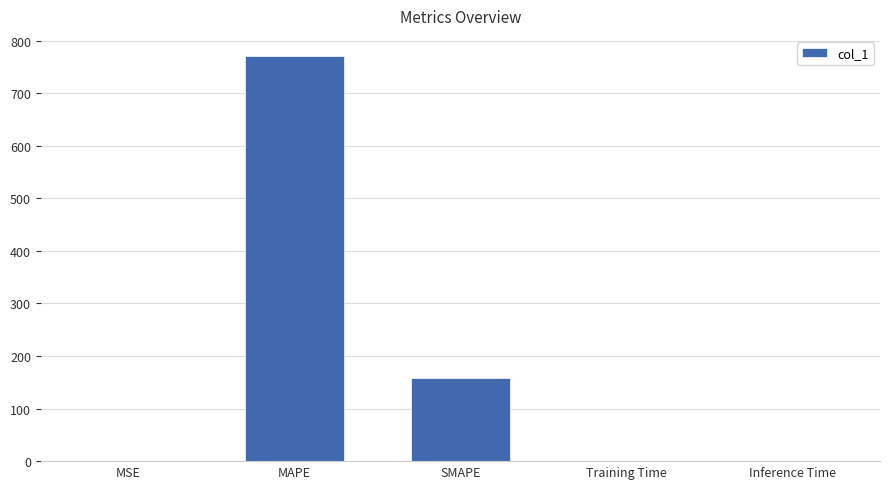

What is the difference between the values at SMAPE and Training Time?

158.8